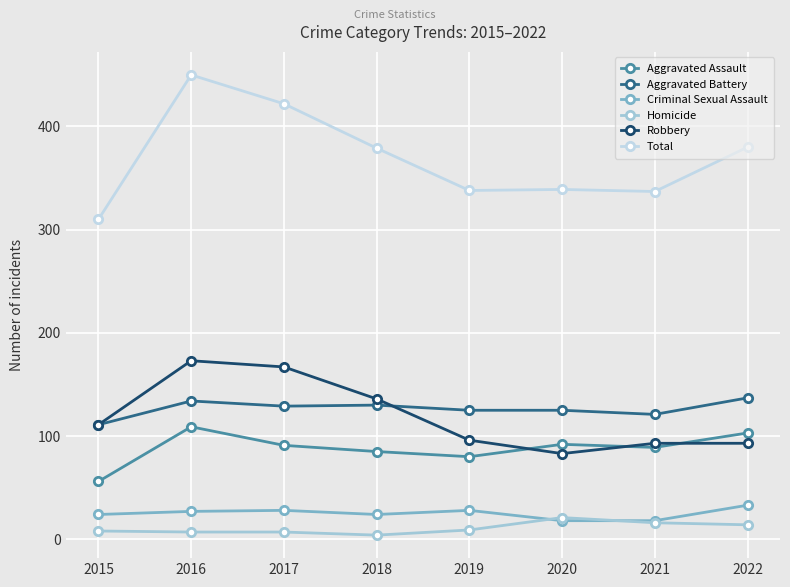

What is the difference between the maximum and second lowest values in the Homicide series?

14